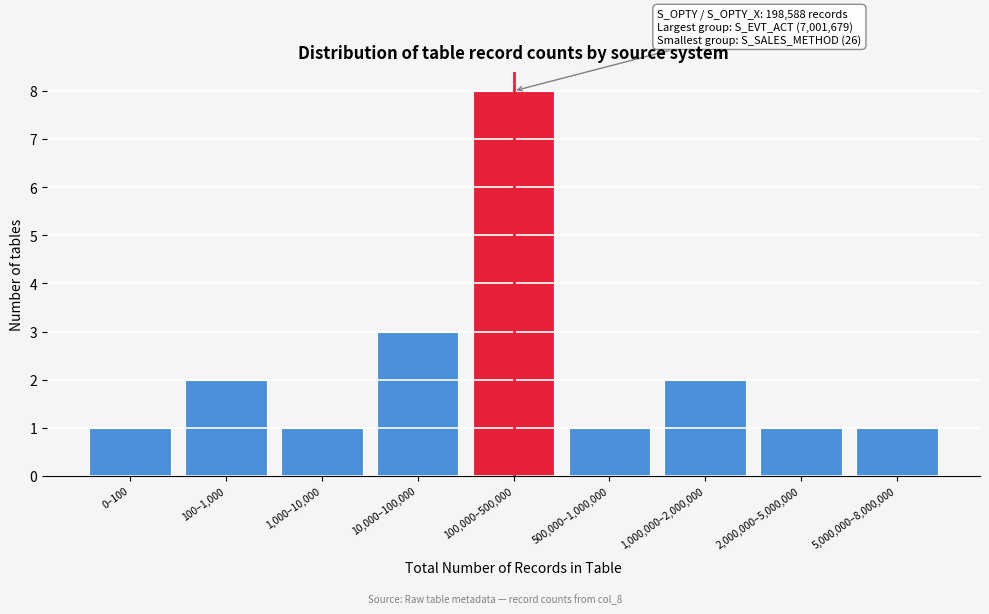

Reading left to right, extract all data points from this chart.

1	2	1	3	8	1	2	1	1